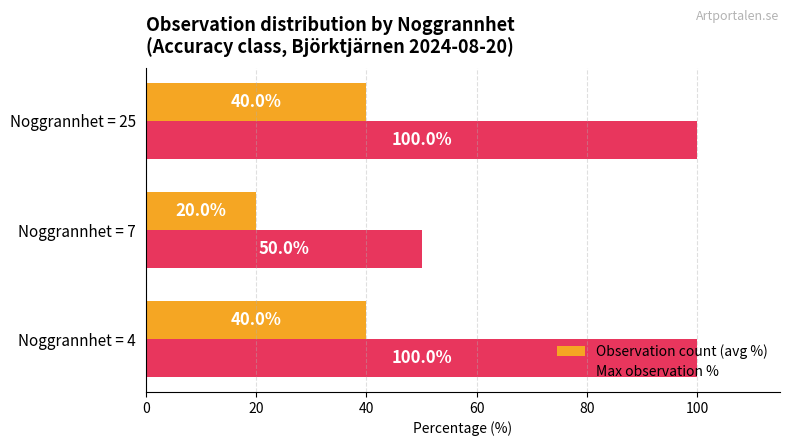

Which series has the largest total across all categories?

Max observation %